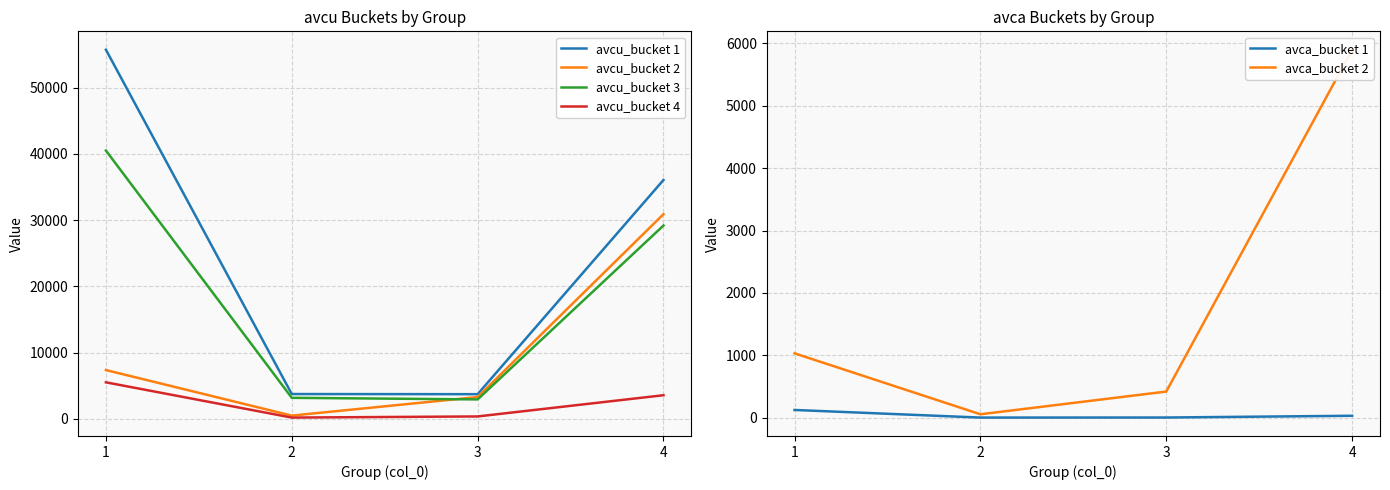

Which category has the lowest value in the avcu_bucket 1 series?

3